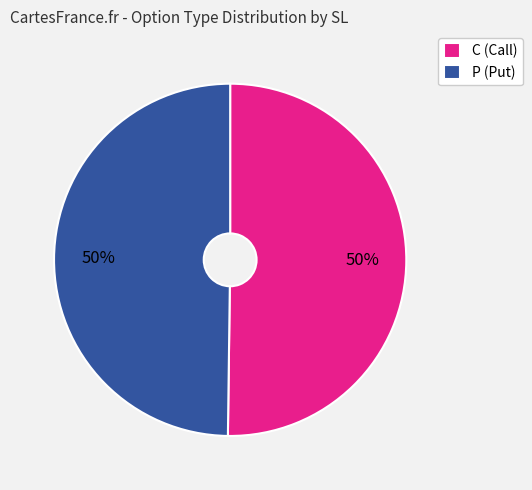

To the nearest percent, what percentage of the pie is P (Put)?

50%